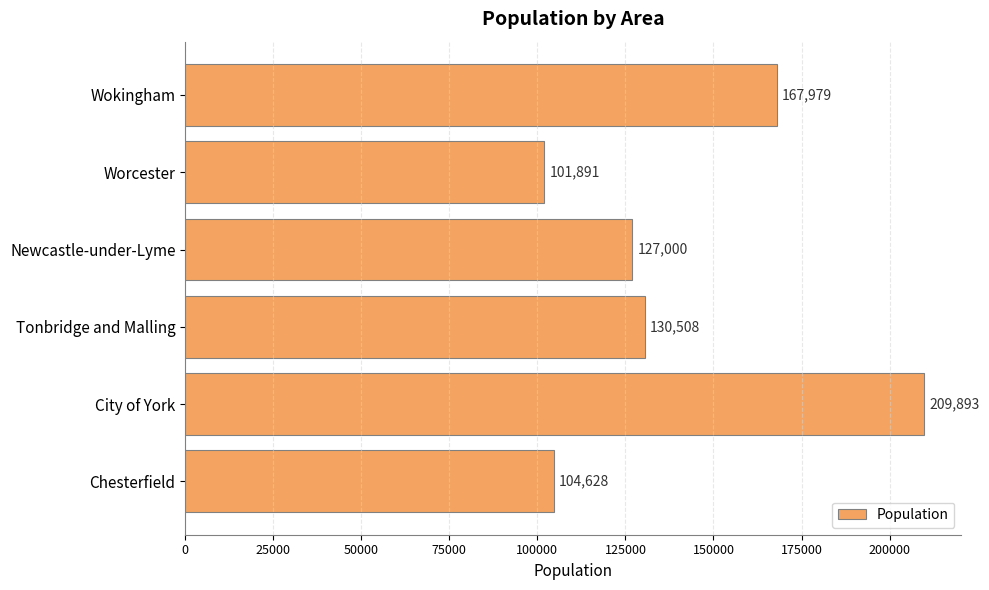

Are the bars horizontal?

Yes